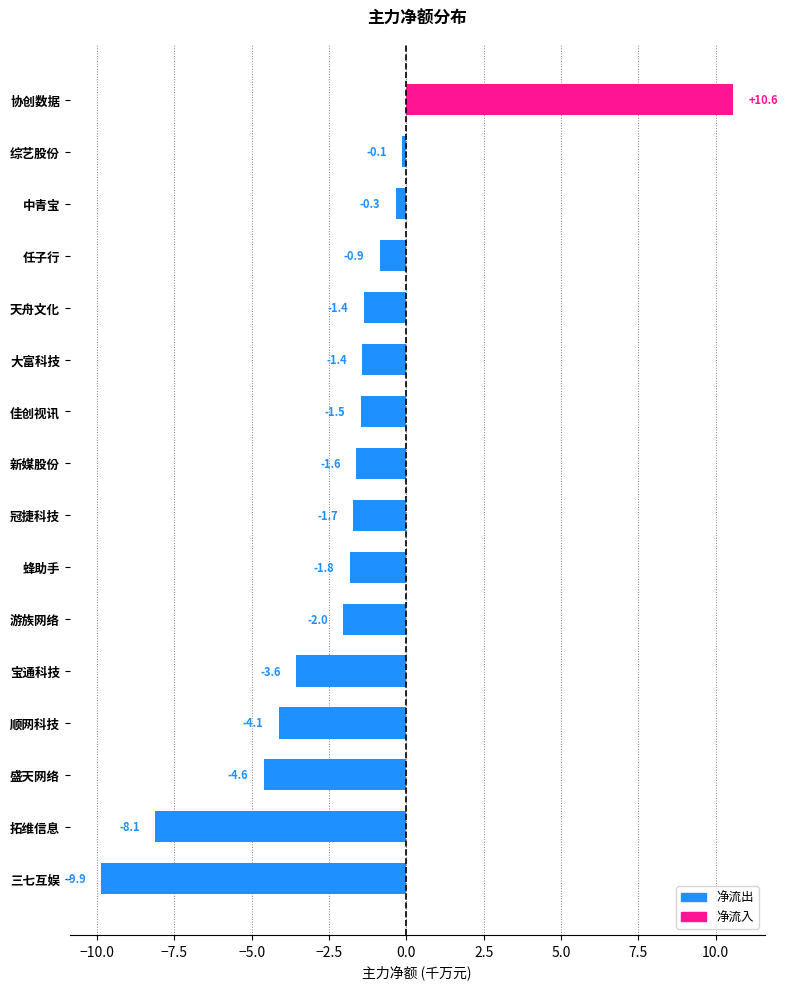

What is the maximum value shown in the chart?

10.6